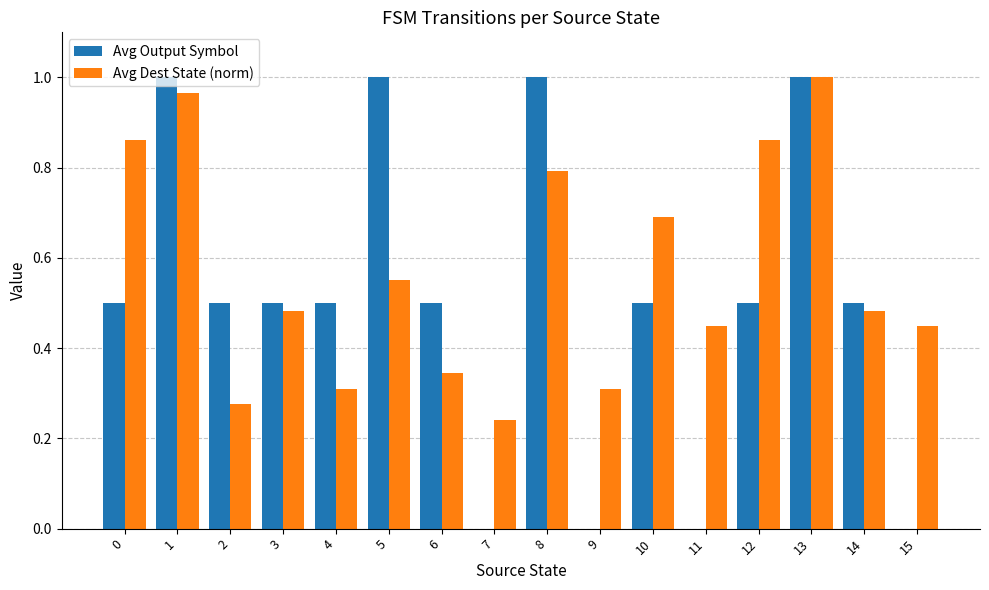

Which series changed the most between 7 and 13?

Avg Output Symbol